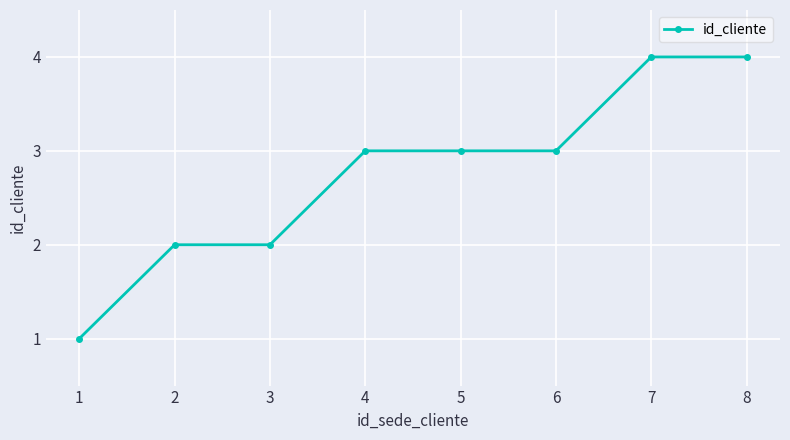

What is the maximum value shown in the chart?

4